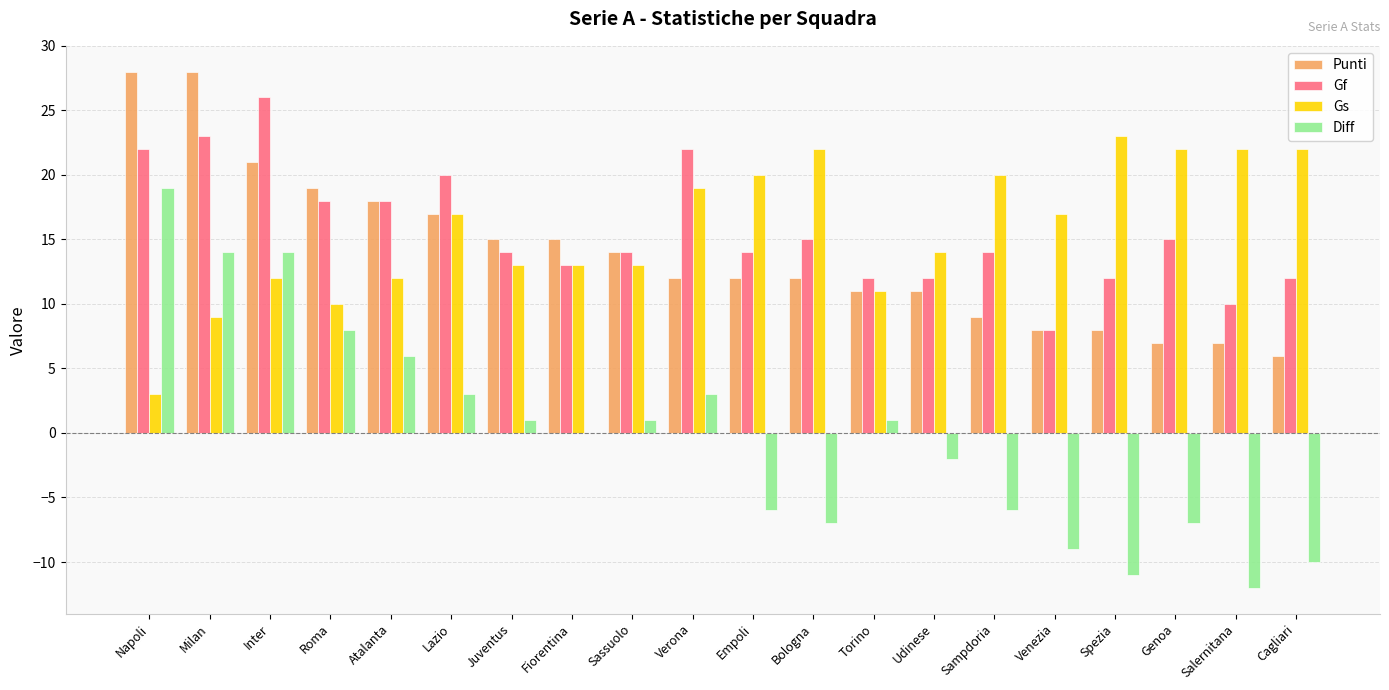

What is the sum of all Gf values?

314